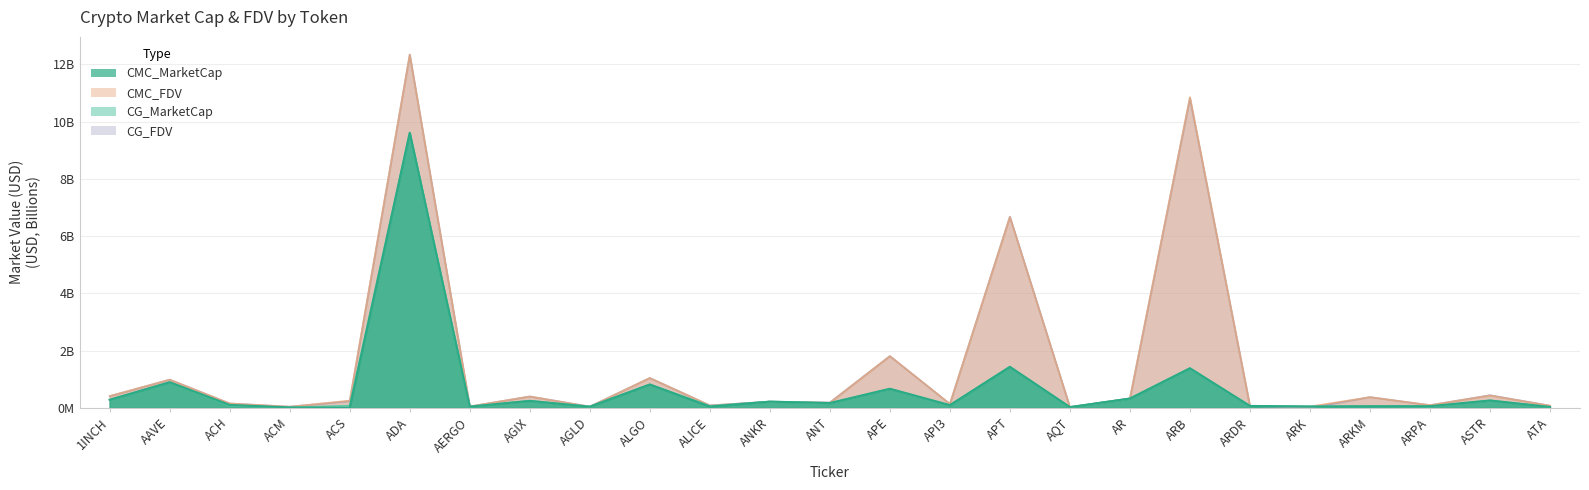

What is the sum of all CMC_MarketCap values?

16.9